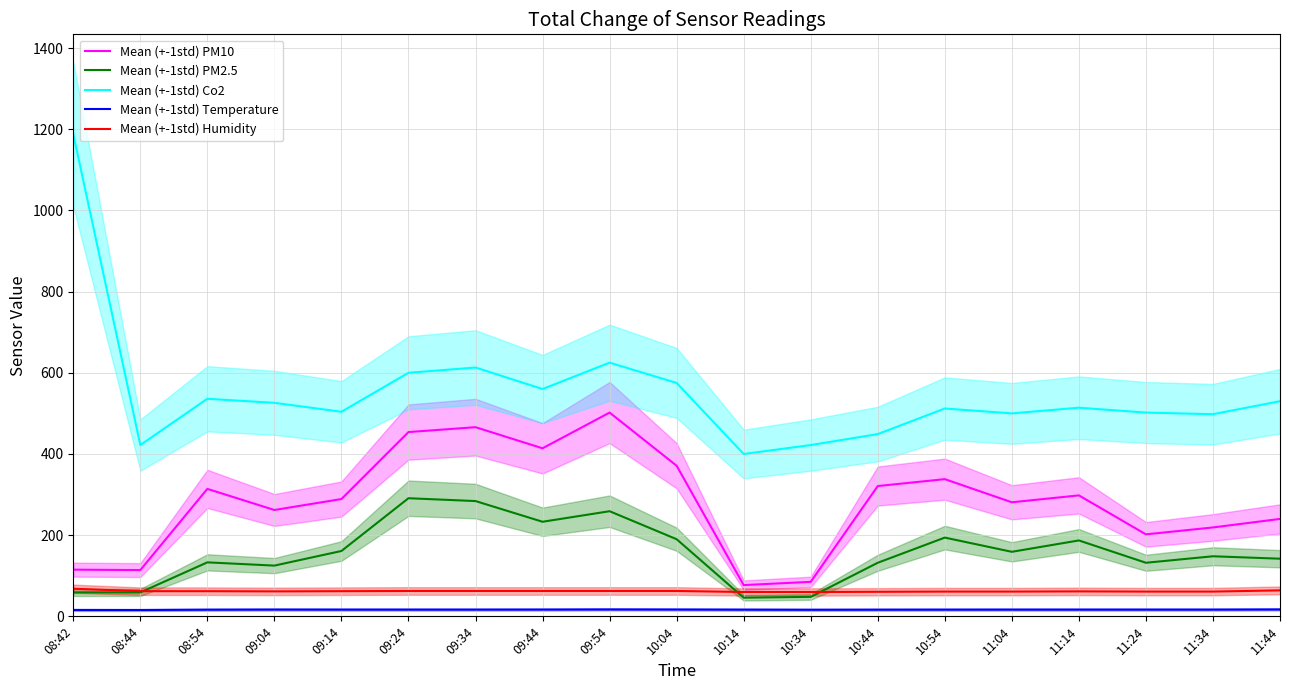

True or false: Mean (+-1std) PM2.5 has a value of 284.0 at 09:34.

True